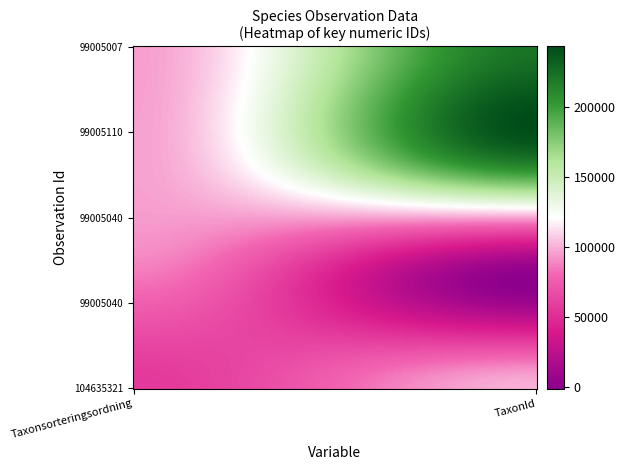

How many data points in 104635321 are less than 100109?

1